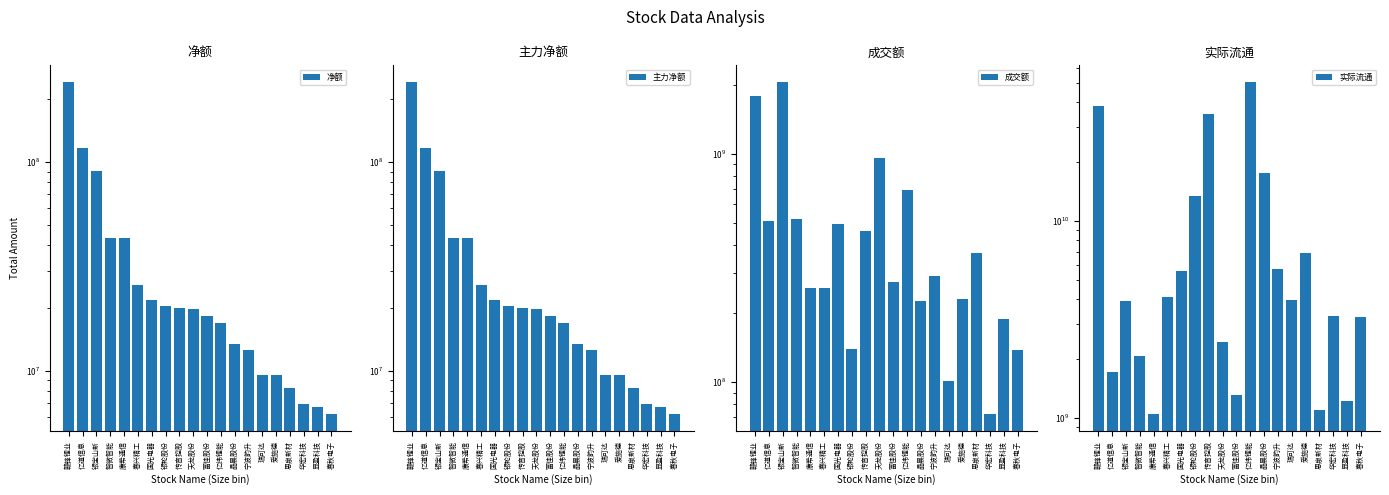

How many data points in 成交额 are above 291531083?

9